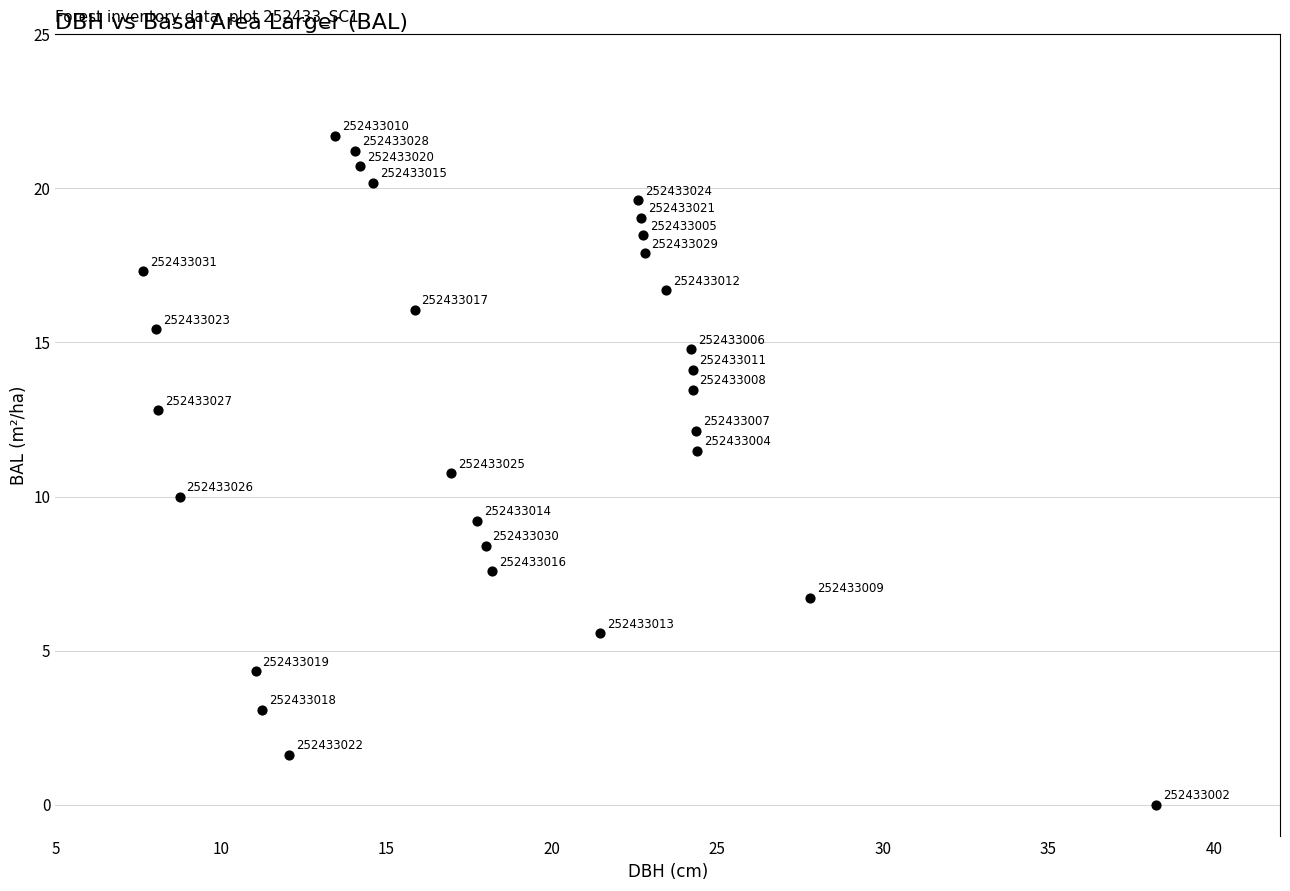

What Y value in the scatter plot is closest to 10?

10.0